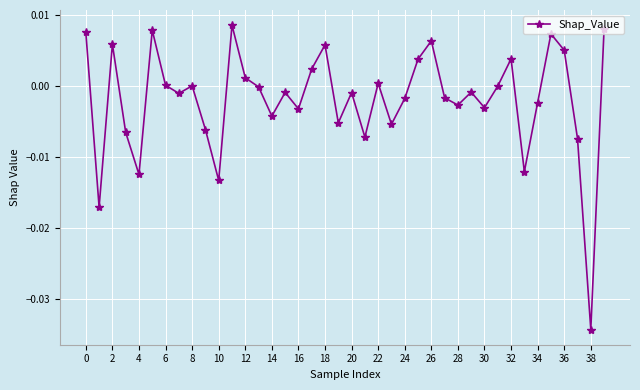

How many points are higher than both their immediate neighbors (excluding endpoints)?

12